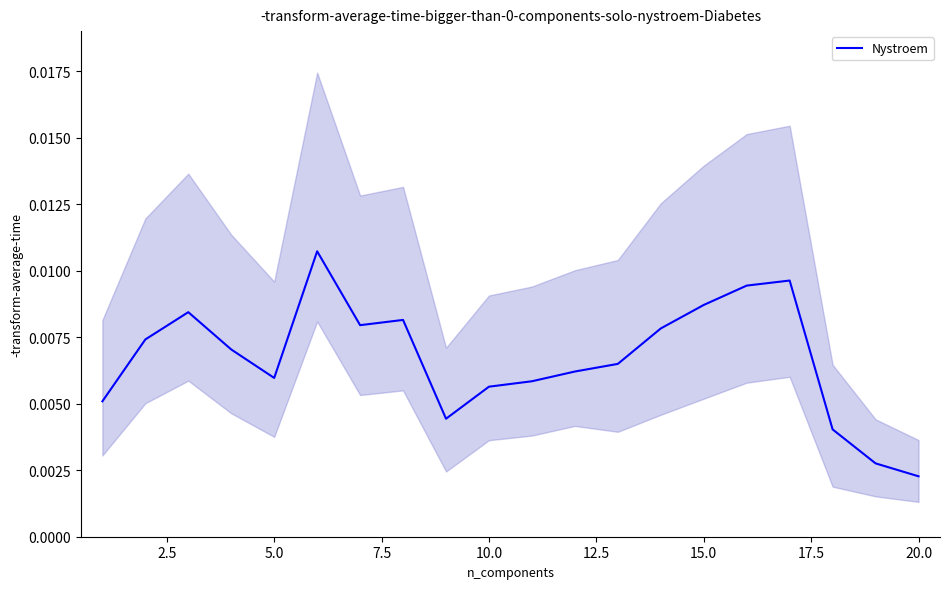

At which label is Nystroem closest to 0?

20.0